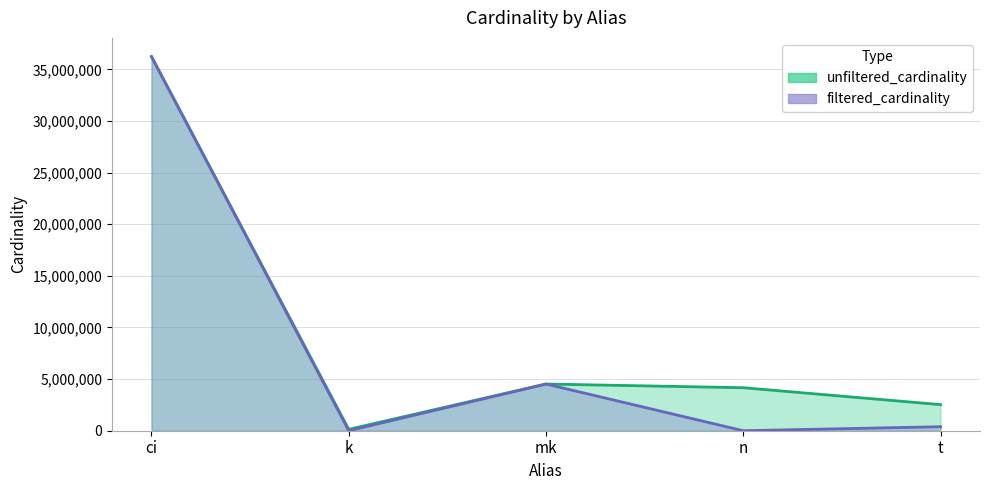

What is the value of the filtered_cardinality point at the 2nd from the left?

1